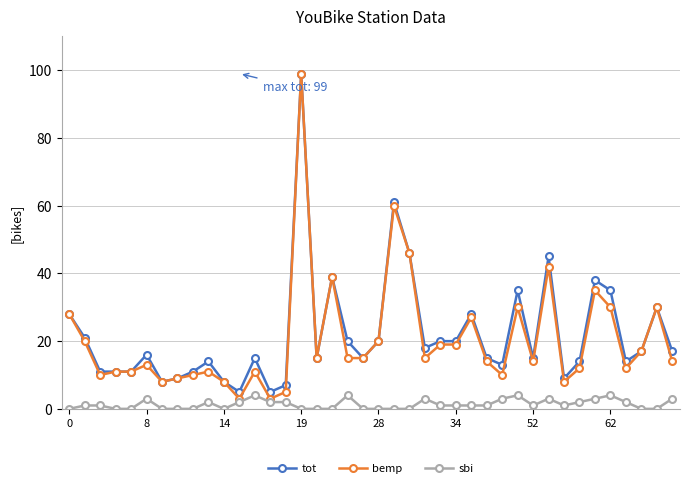

Which series has the widest spread of values?

bemp